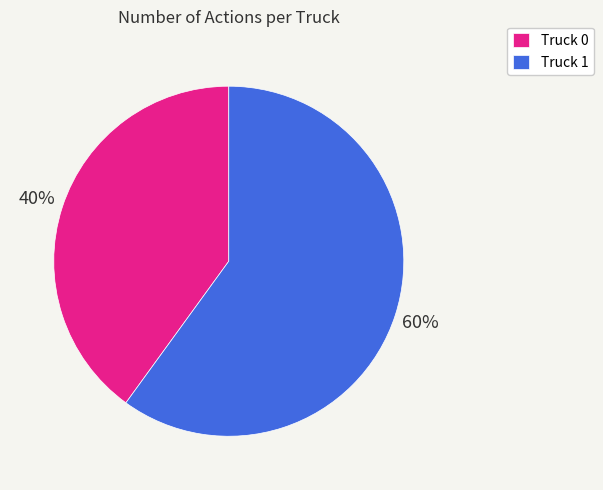

True or false: Truck 1 accounts for 60% of the total.

True